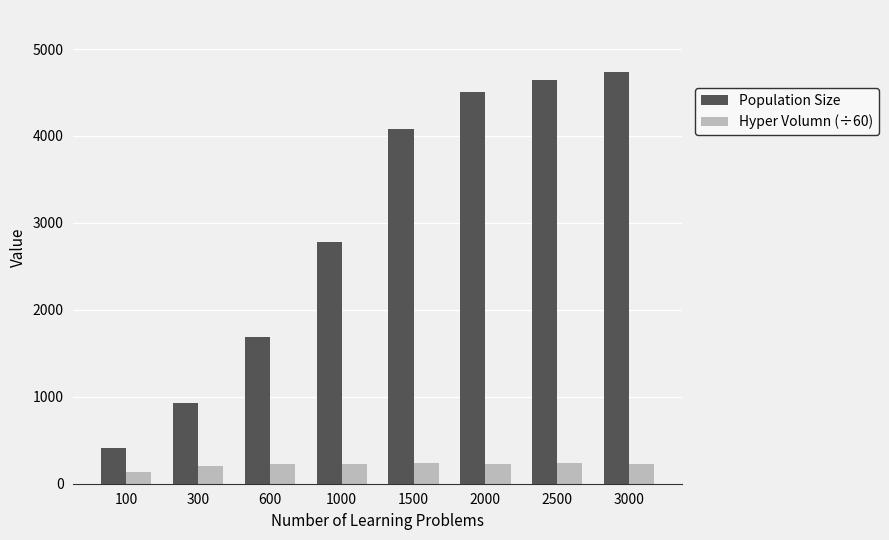

What is the sum of the Hyper Volumn (÷60) values at 100 and 1500?

369.5